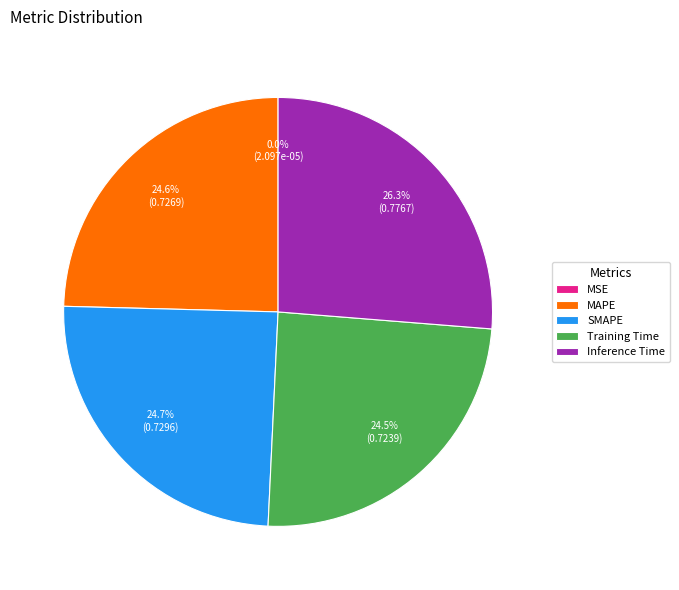

Between Inference Time and MAPE, which is larger?

Inference Time